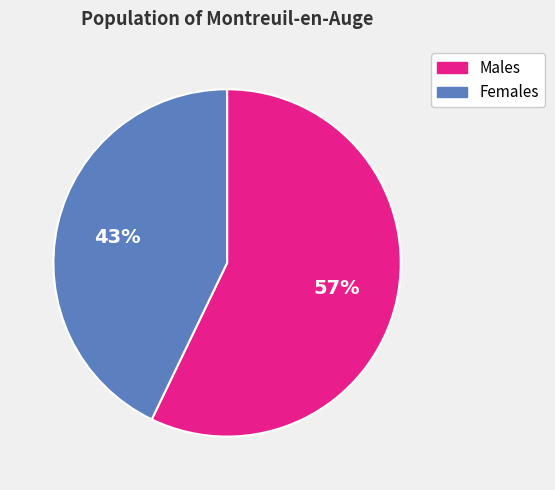

Is there a majority slice in this chart?

Yes